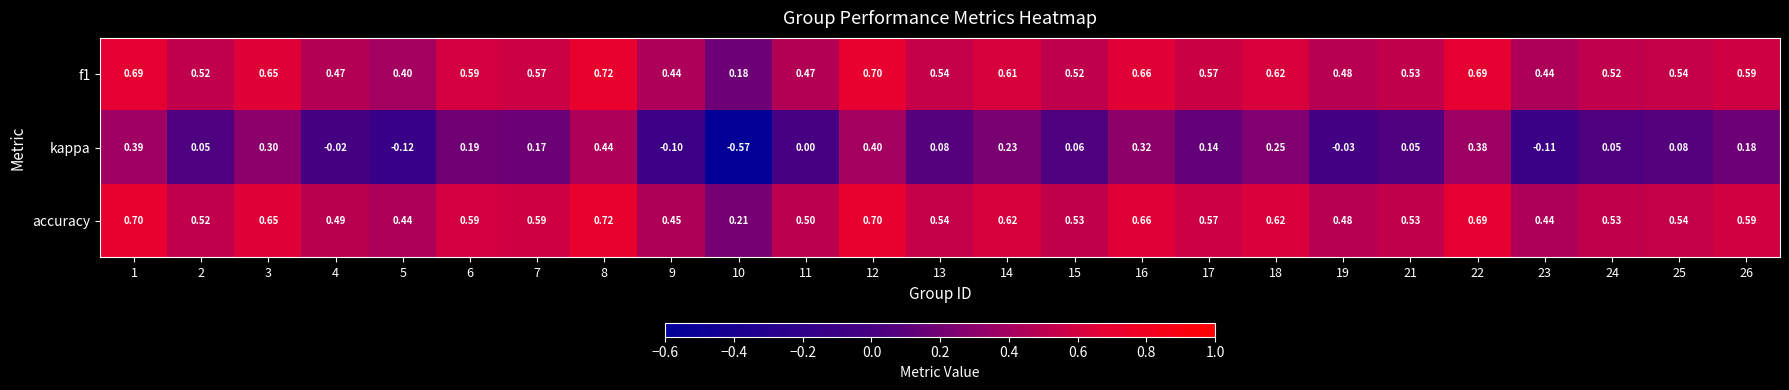

Which series changed the most between 2 and 7?

kappa